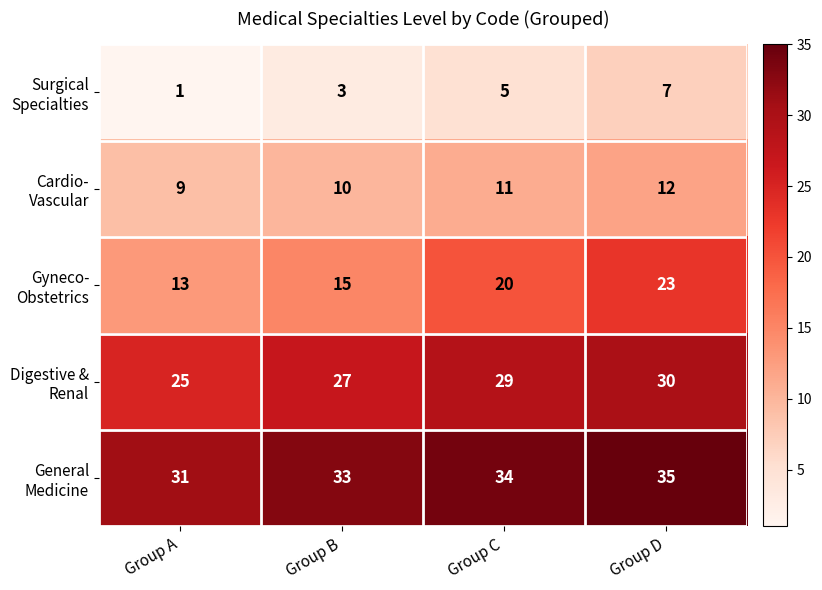

At which category does the chart reach its peak across all series?

Group D